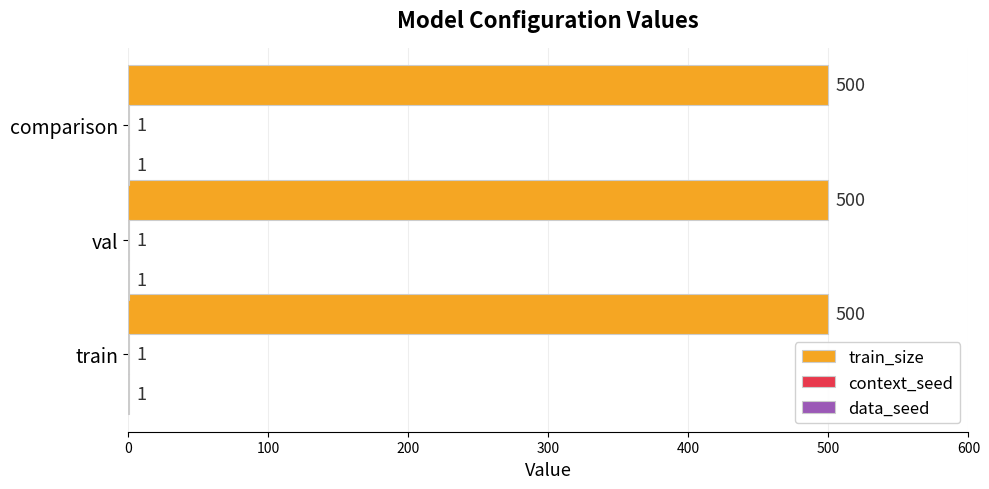

Which series has the largest total across all categories?

train_size